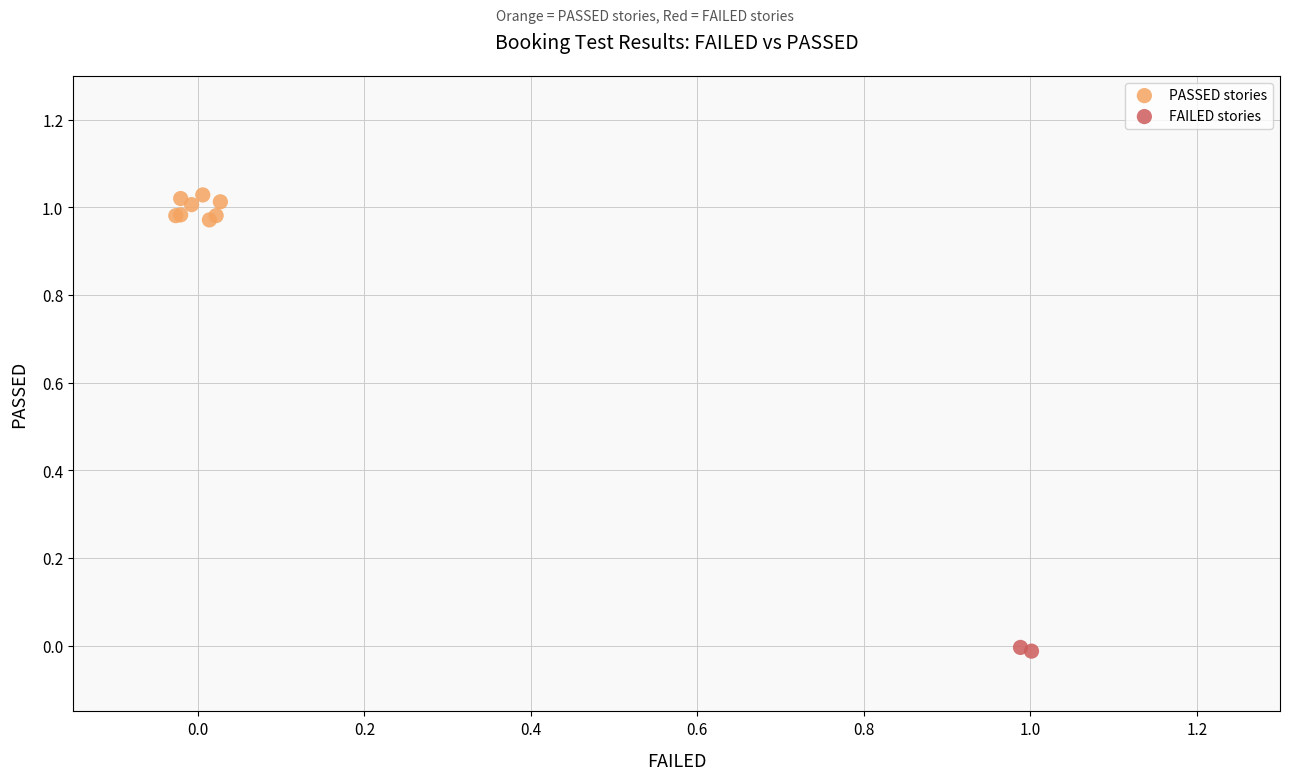

What are all the series names shown in the legend?

PASSED stories, FAILED stories